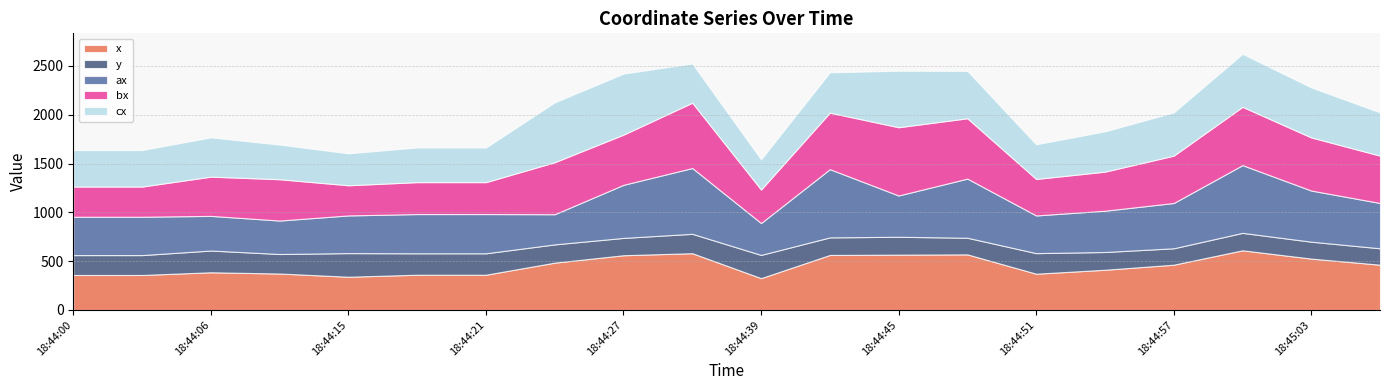

How many lines are shown in the chart?

5